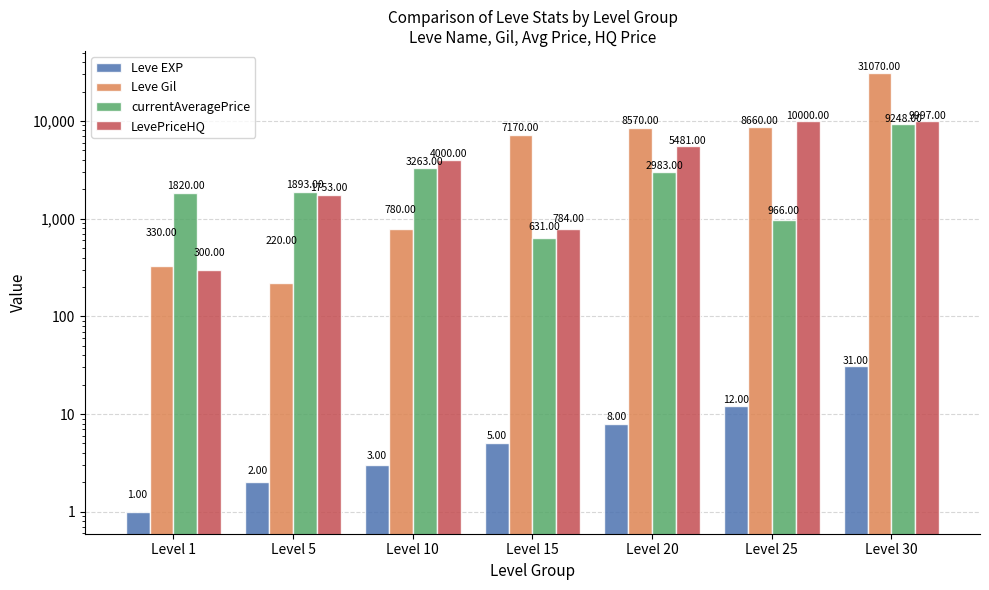

Between Level 5 and Level 10, which series saw the biggest shift?

LevePriceHQ